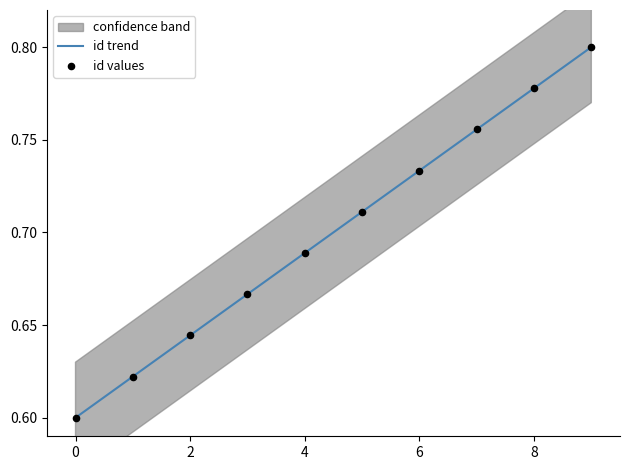

The id trend series shows 0.8 at 0. True or false?

False